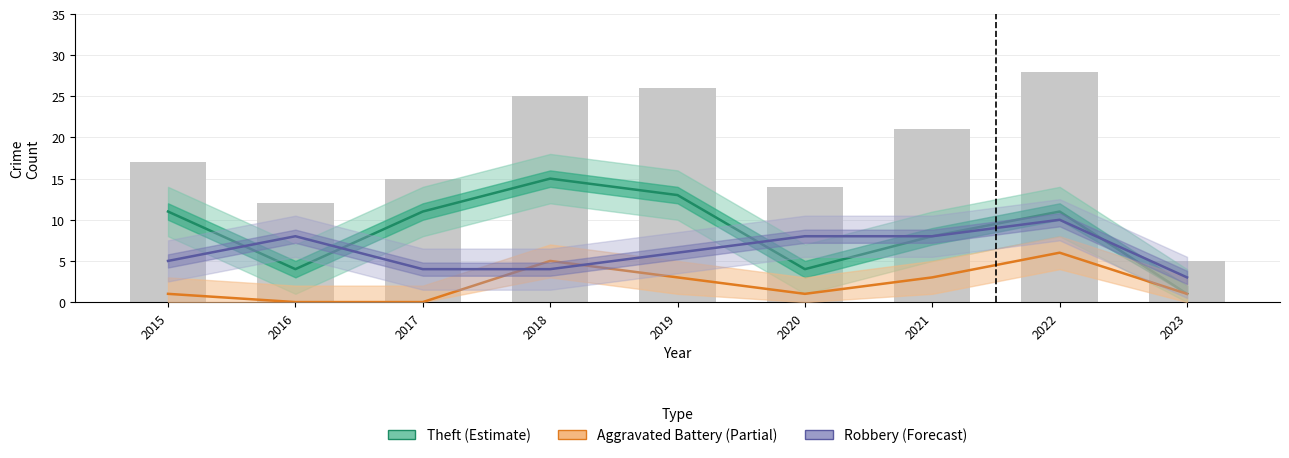

What is the total value across all series at 2022?

55